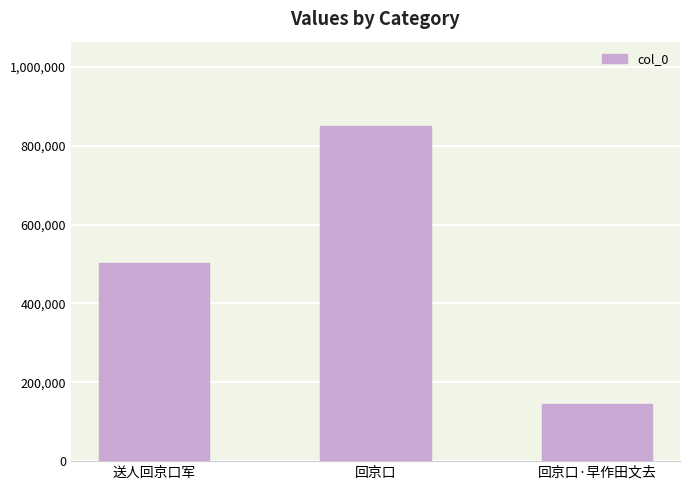

What is the value of the 1st bar from the left?

503095